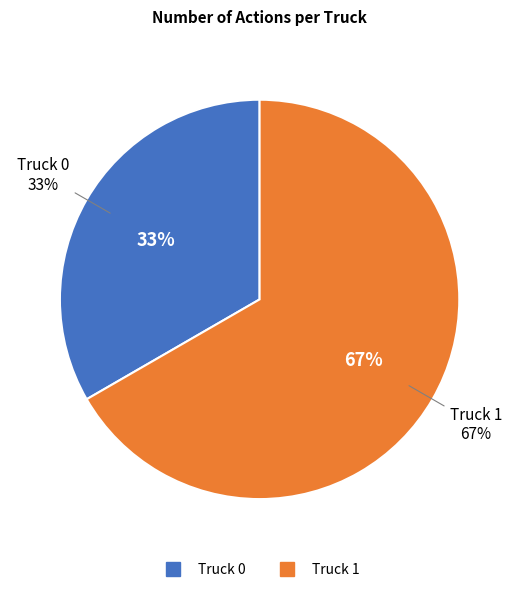

True or false: Truck 0 accounts for 33% of the total.

True